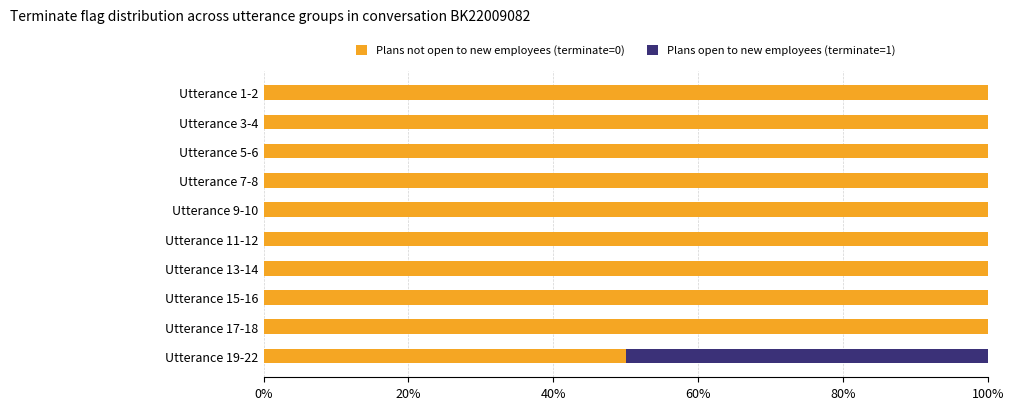

The value of Plans not open to new employees (terminate=0) at Utterance 9-10 is 135. True or false?

False